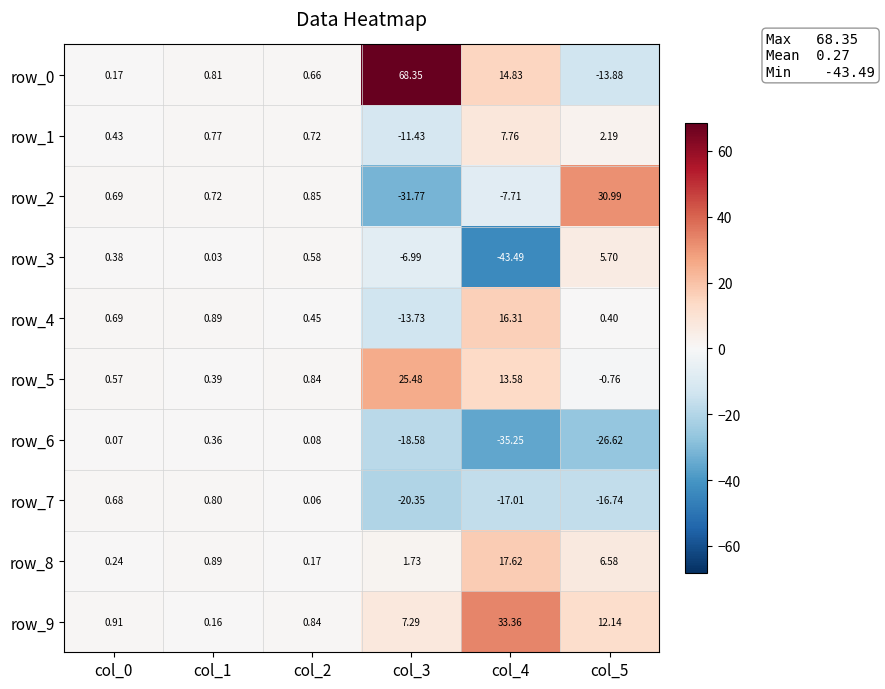

Is the value of row_8 at col_3 greater than the value of row_1 at col_4?

No